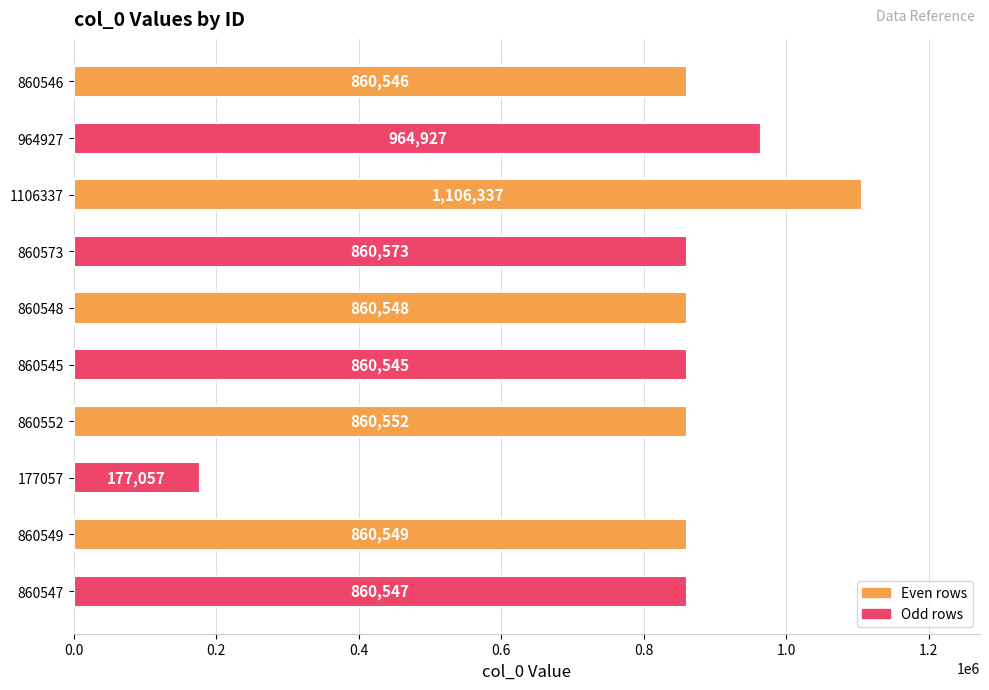

Approximately how many times larger is the value at 964927 compared to 860547?

1.1